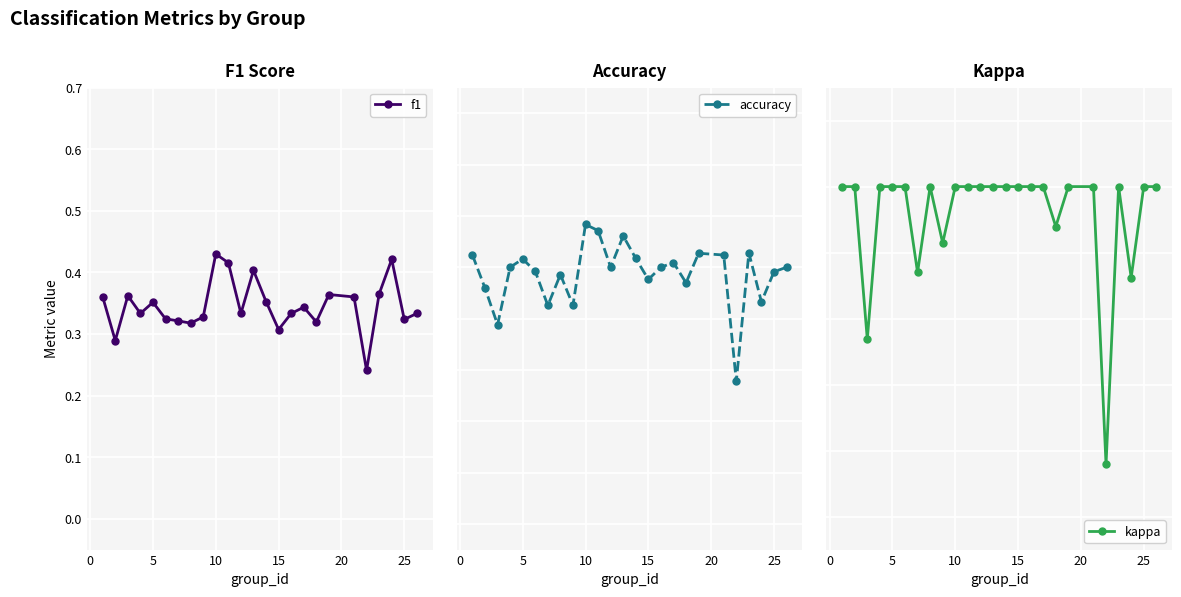

What is the sum of all accuracy values?

12.2